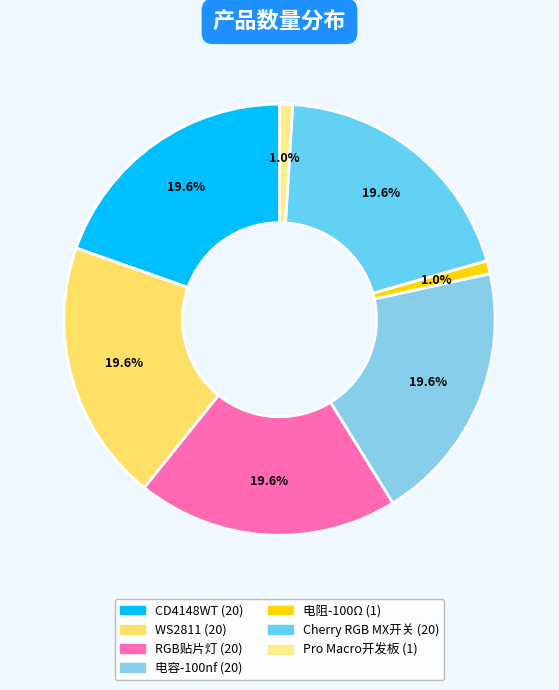

Is there any slice that represents more than half of the pie?

No